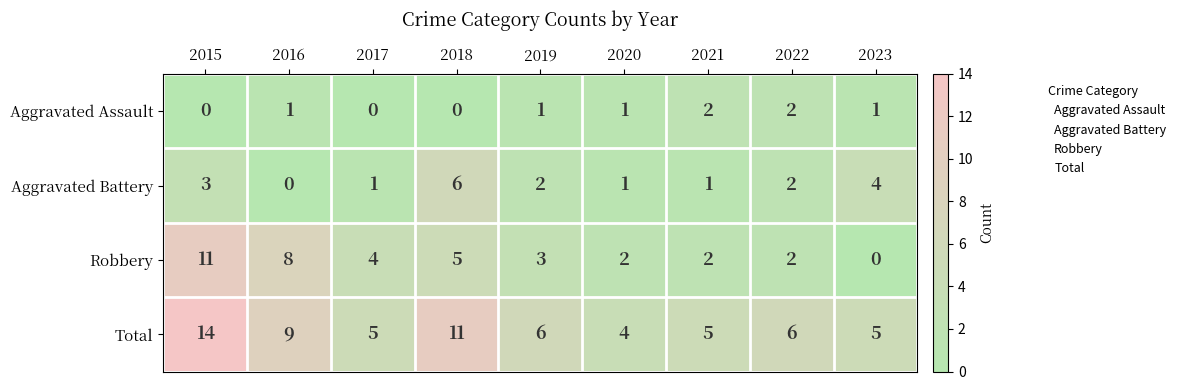

What is the spread (max minus min) of values at 2016?

9